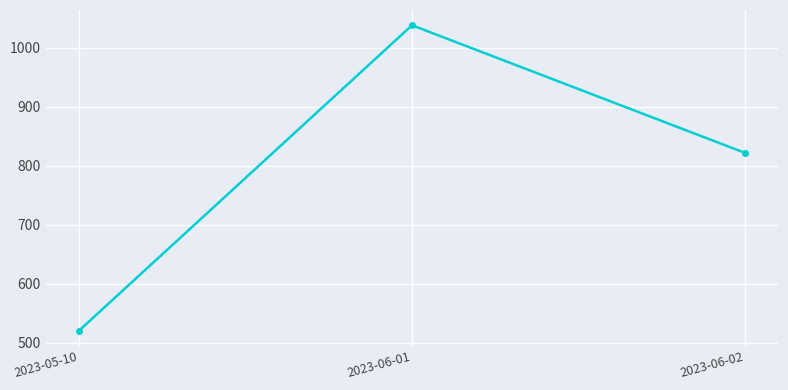

Reading right to left, what are all the values shown in this chart?

822	1038	521